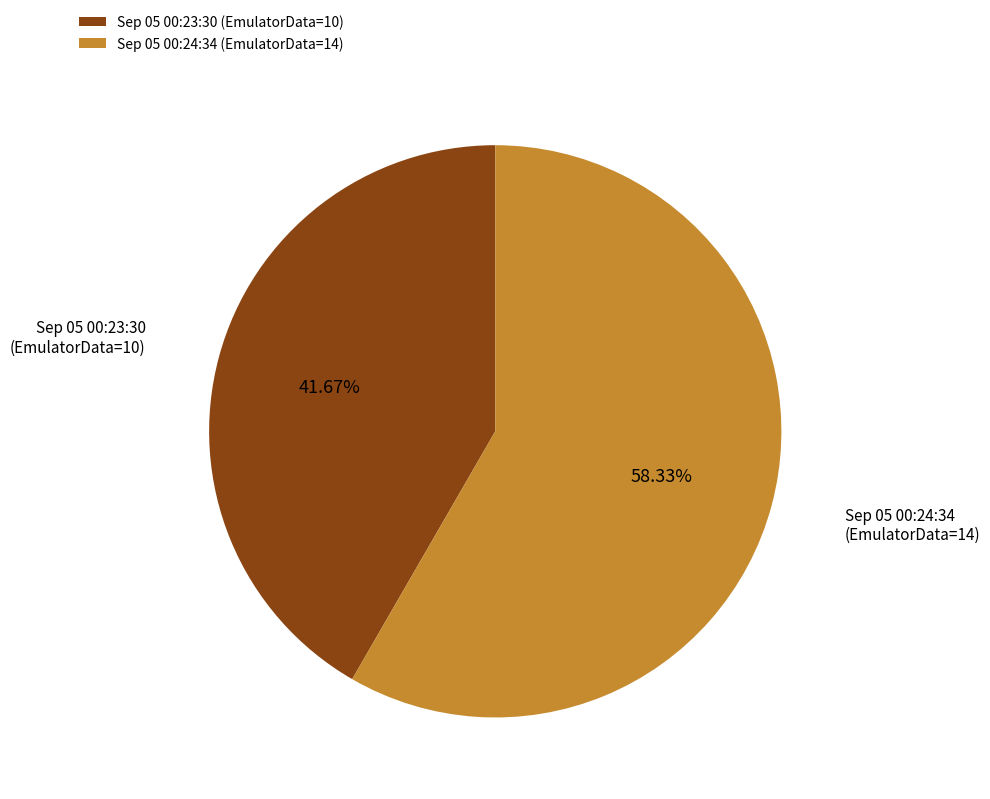

Do Sep 05 00:23:30 (EmulatorData=10) and Sep 05 00:24:34 (EmulatorData=14) together represent more than half of the pie?

Yes